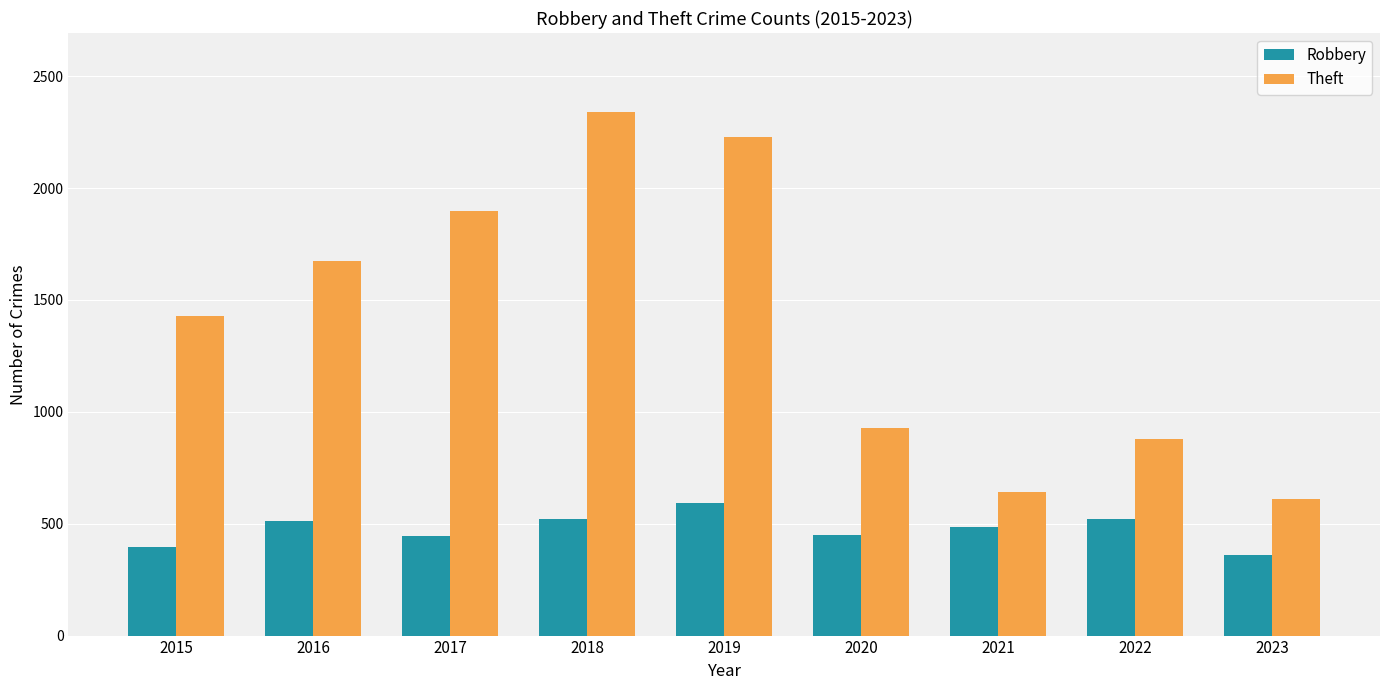

What is the average value of the Theft series?

1404